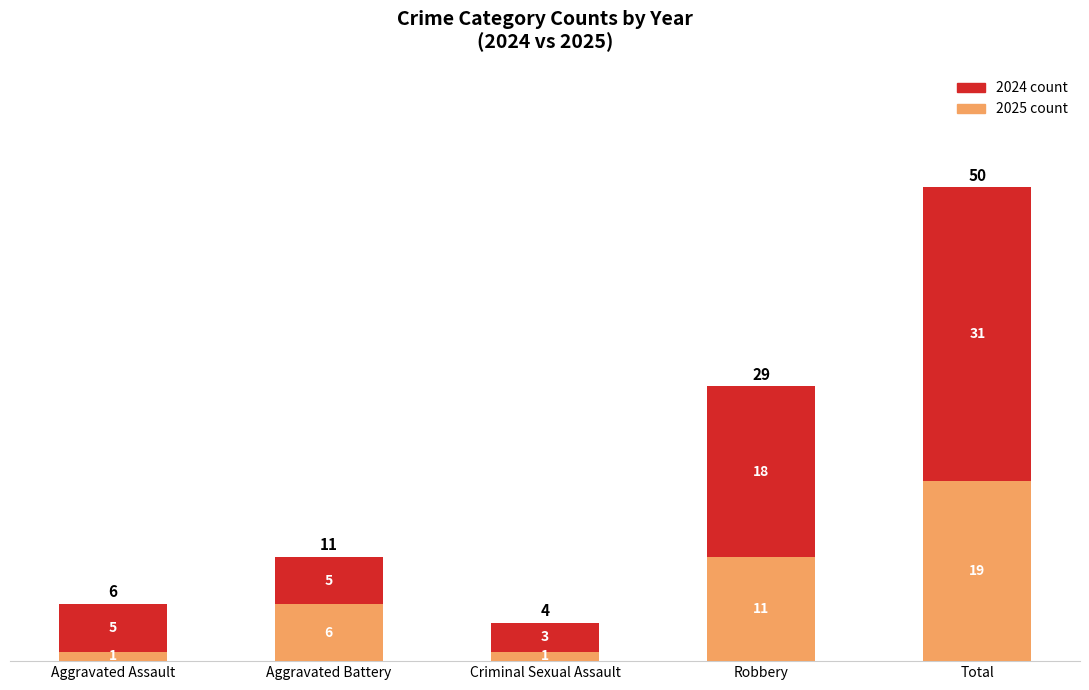

What is the total value across all series at Criminal Sexual Assault?

4